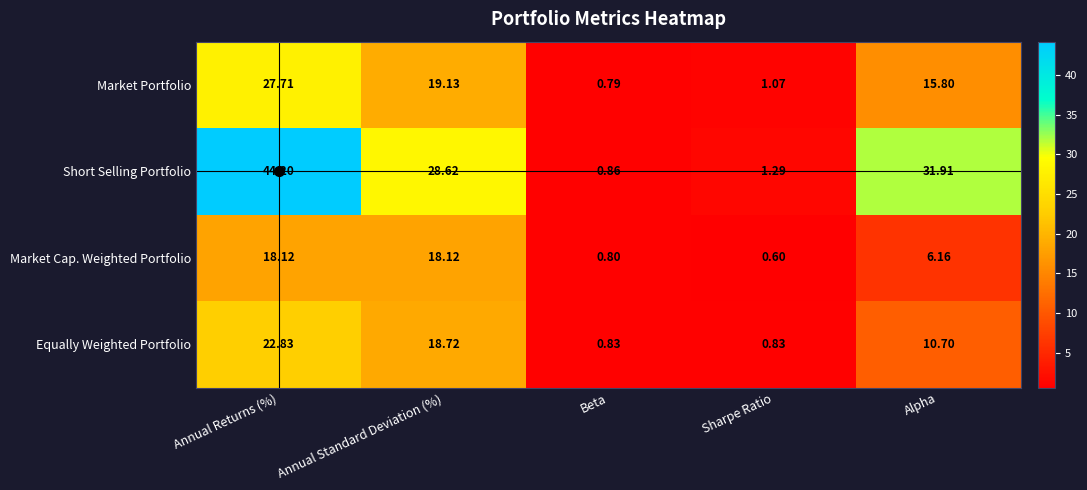

At which label is Market Portfolio closest to 14?

Alpha